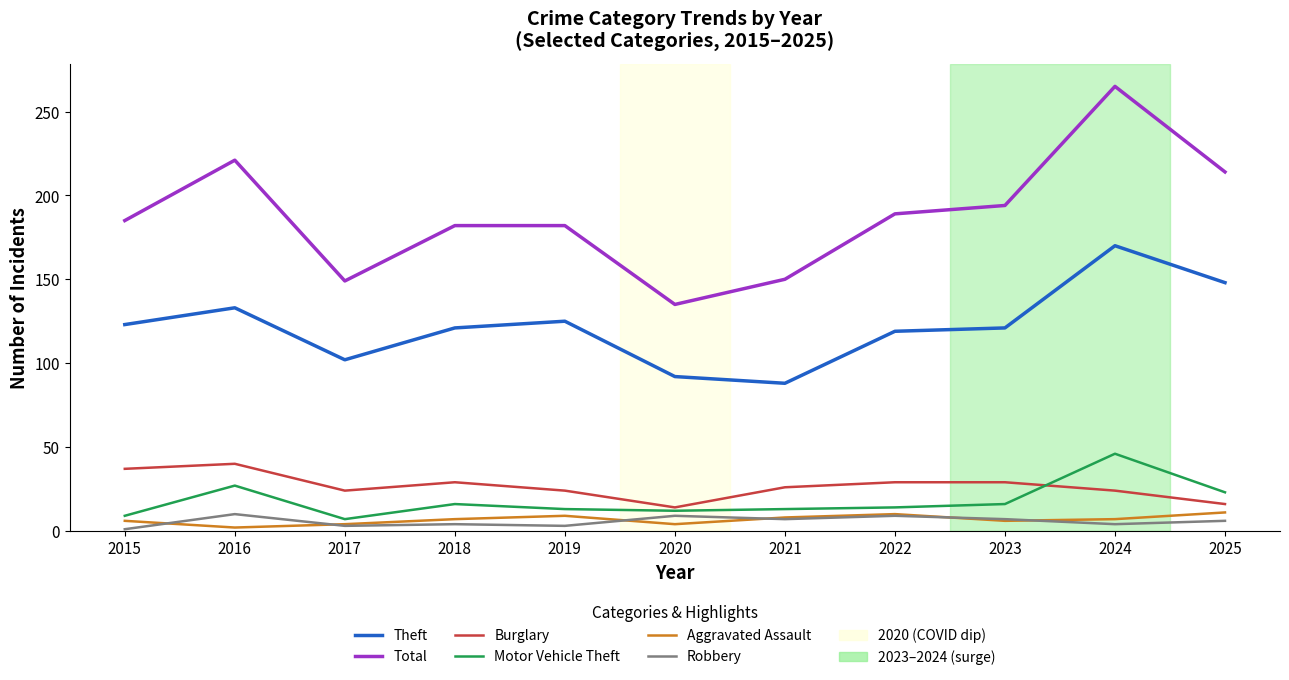

Which category has the highest value across all series?

2024